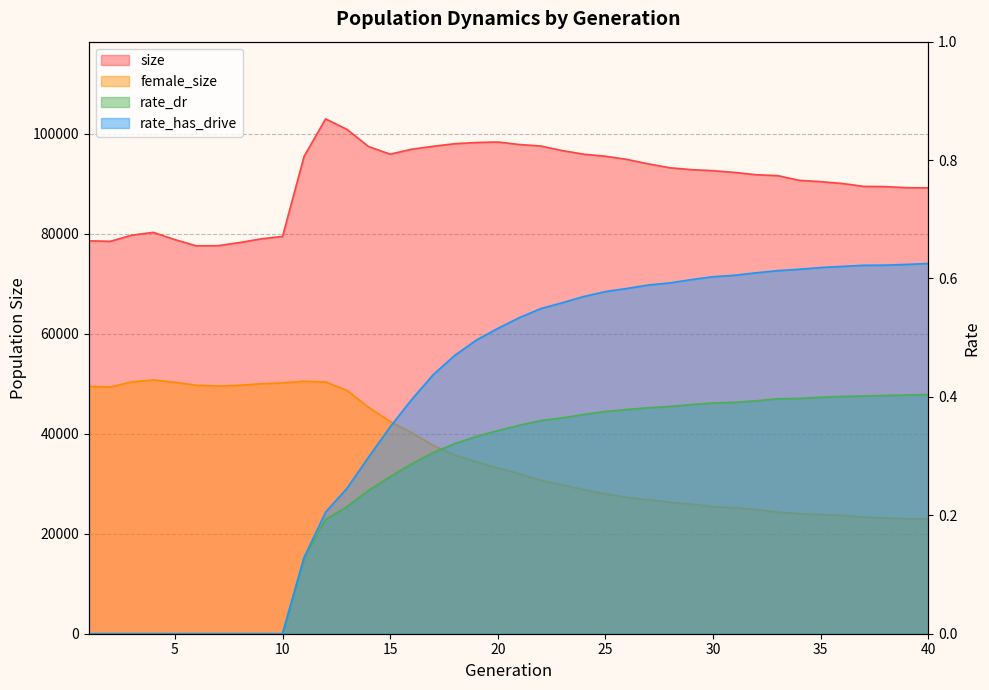

Is it true that rate_dr equals 0.5 at 19?

False